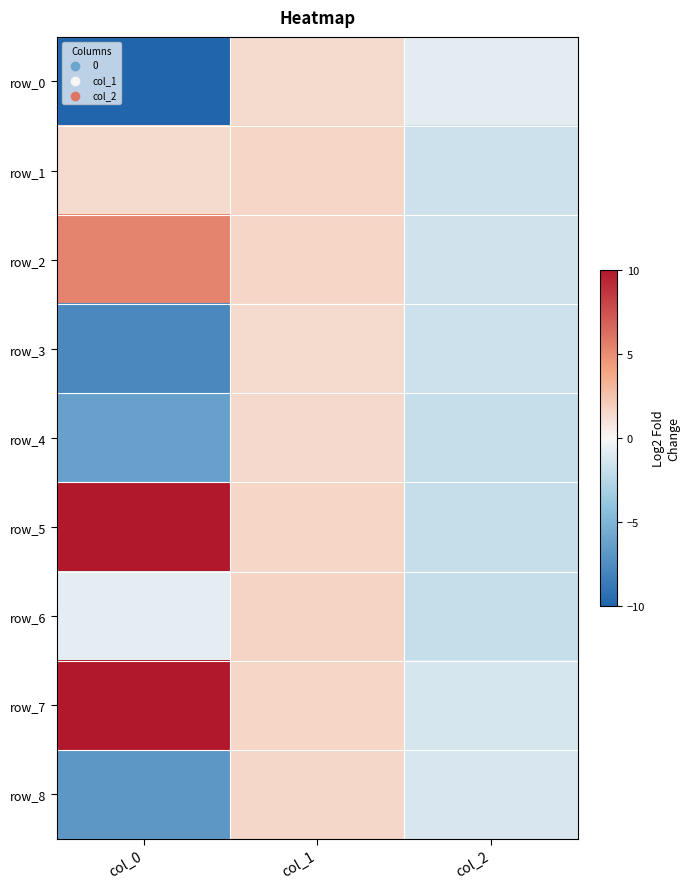

At which label is row_1 closest to 0?

col_0